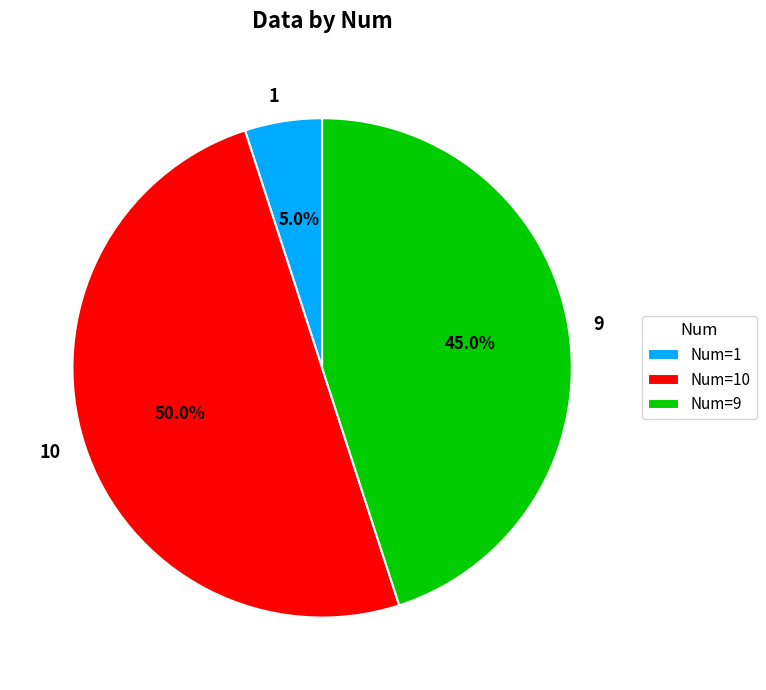

The 10 slice represents 63% of the pie. True or false?

False